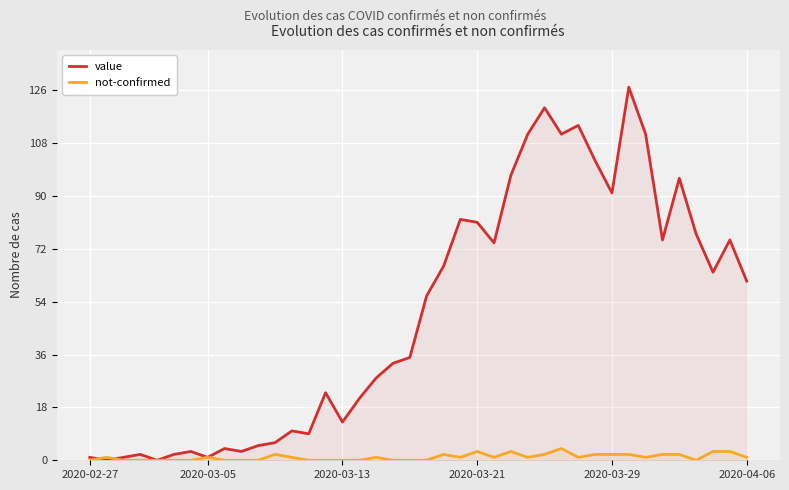

How many intersections are there between not-confirmed and value?

2